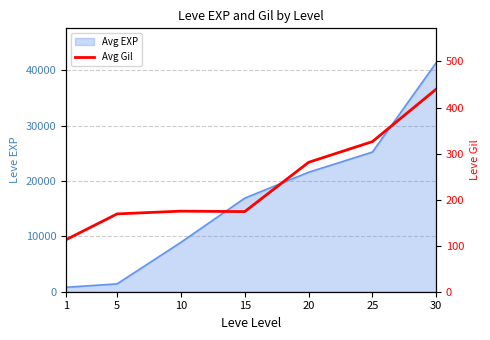

How many data points does each series have?

7